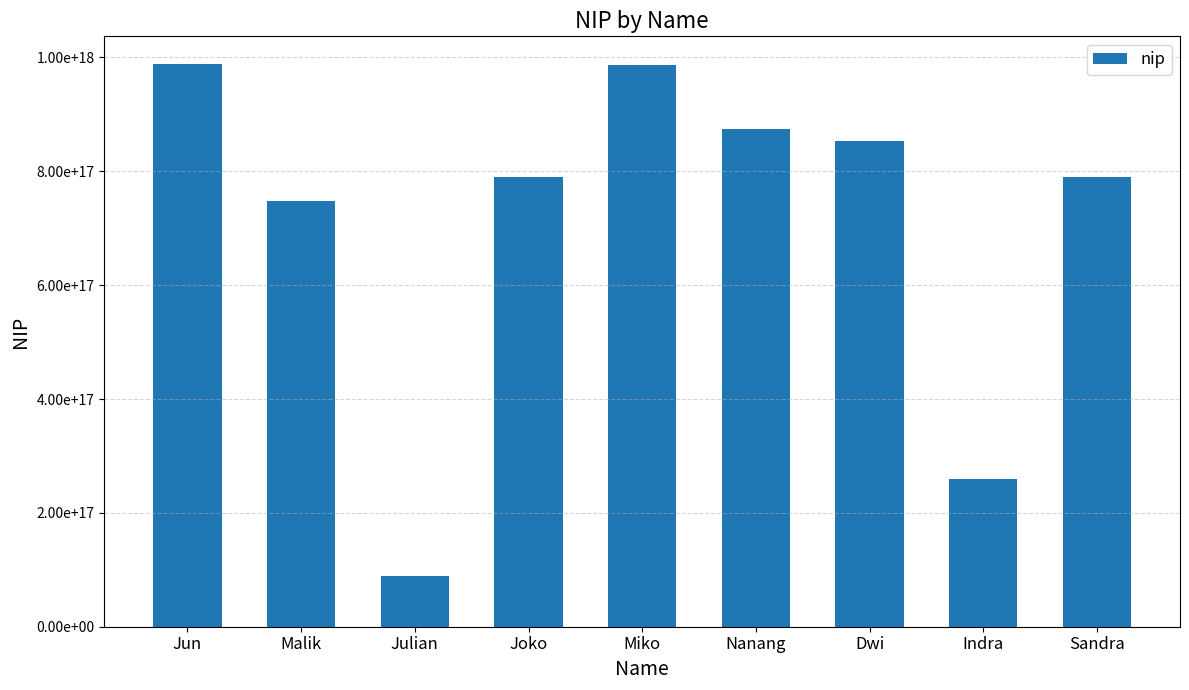

Reading left to right, extract all data points from this chart.

987654321741852032	748596321456987008	89547625896321408	789546852132546048	987456321587411968	874585213698524032	852963741854692992	258963147852368992	789654874521364992